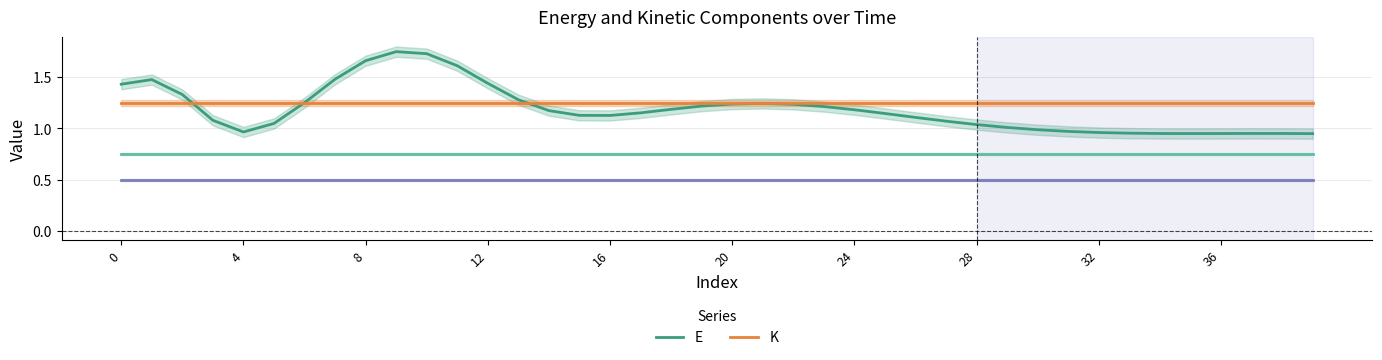

Is it true that E equals 0.5 at 24?

False